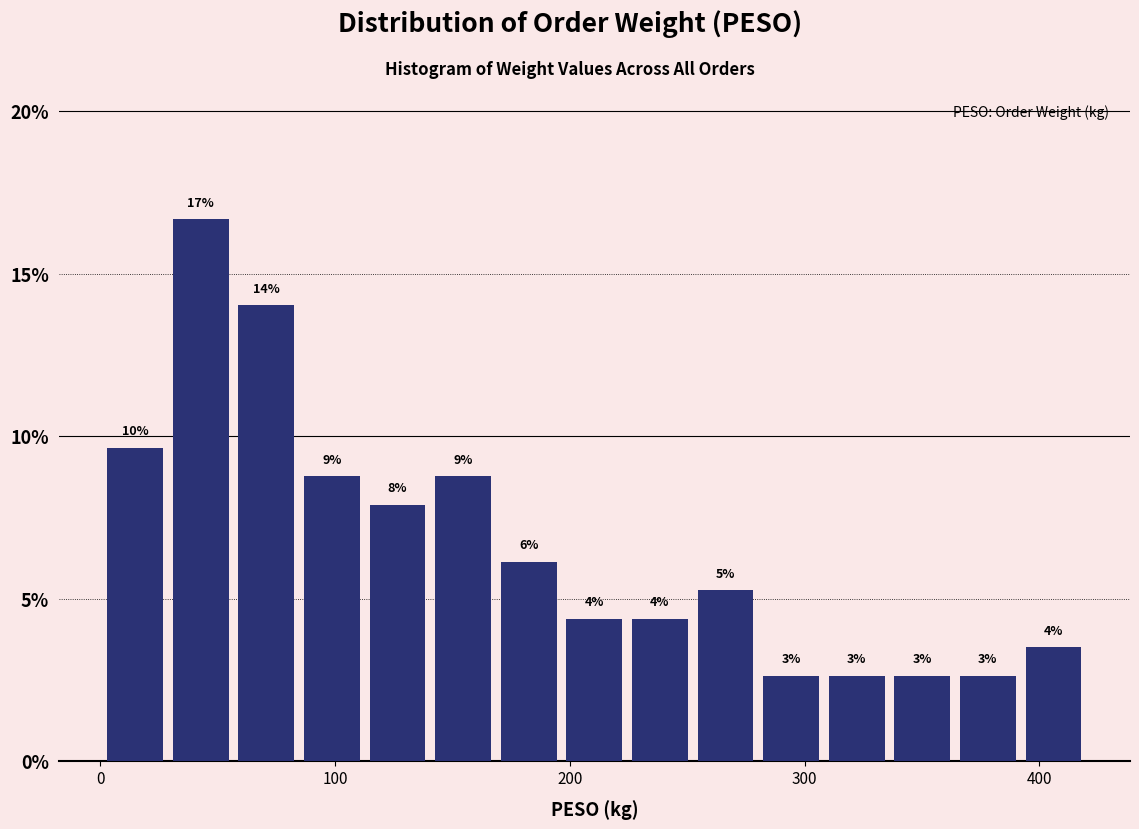

Around what value on the x-axis is the tallest bar? Give the approximate position of its centre, as read against the axis.

40